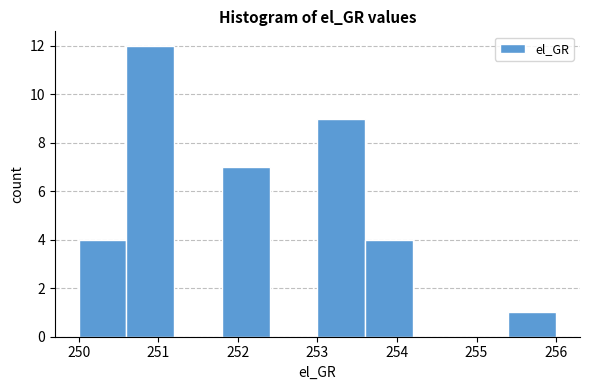

Reading left to right, list every bar in this chart as the range it spans on the x-axis followed by its height. The values are not printed on the chart, so give them approximately, as read against the axis.

250.0 to 250.6: 4
250.6 to 251.2: 12
251.2 to 251.8: 0
251.8 to 252.4: 7
252.4 to 253.0: 0
253.0 to 253.6: 9
253.6 to 254.2: 4
254.2 to 254.8: 0
254.8 to 255.4: 0
255.4 to 256.0: 1